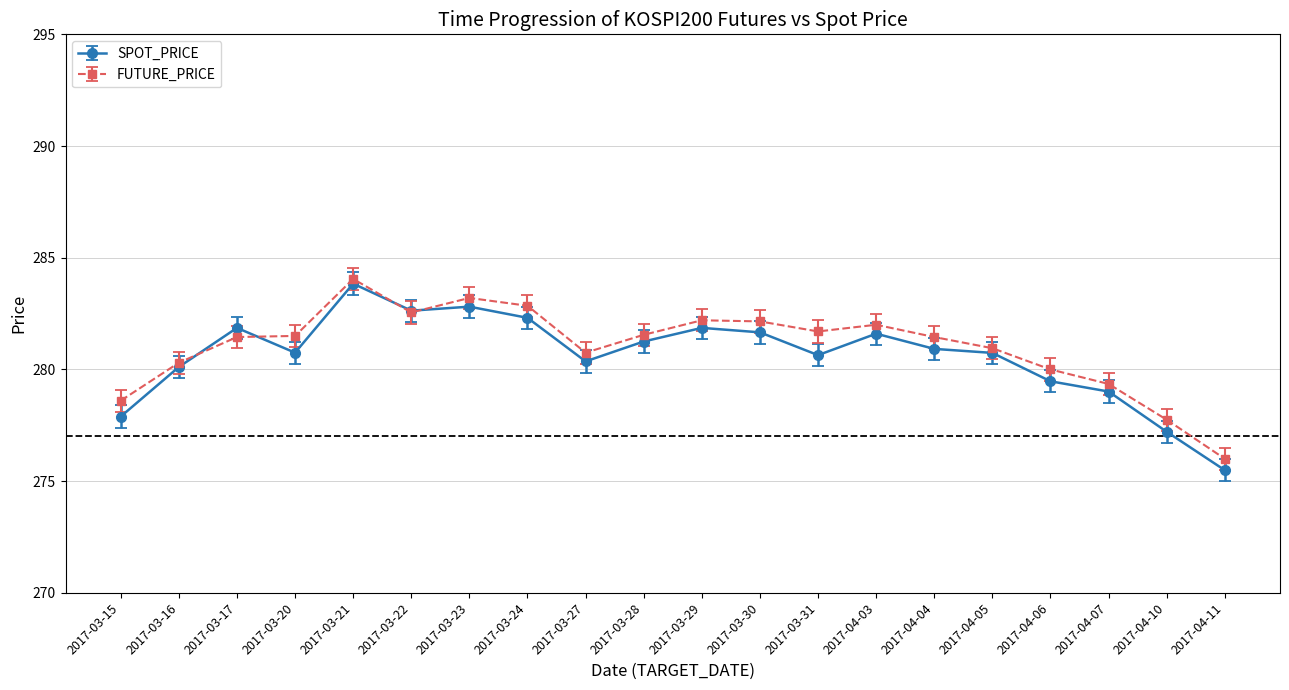

At which category does SPOT_PRICE reach its first local valley?

2017-03-20